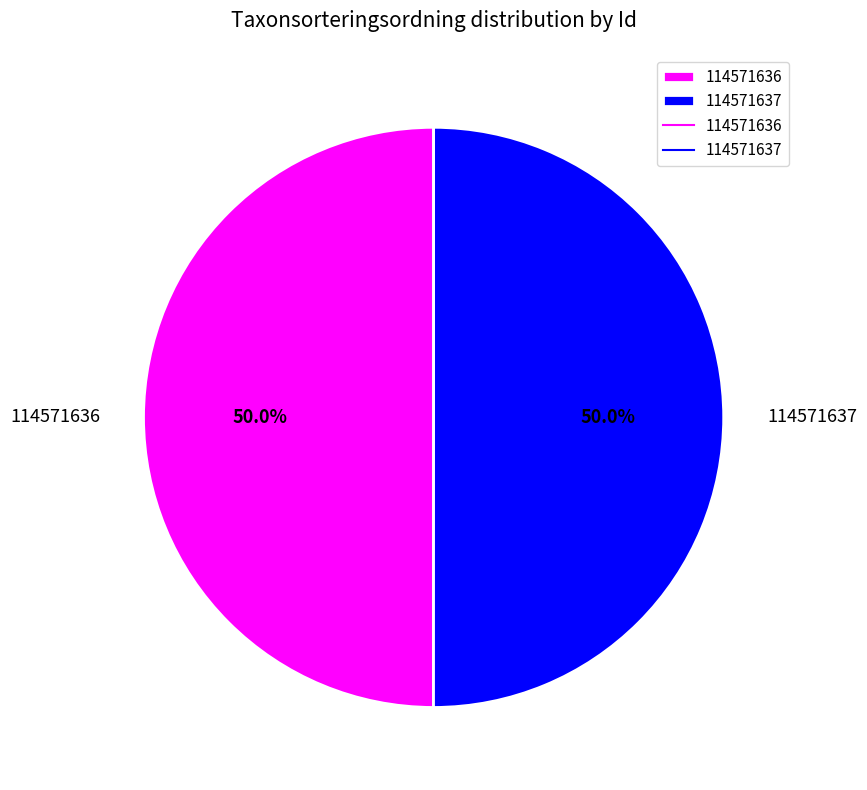

True or false: 114571636 accounts for 62% of the total.

False